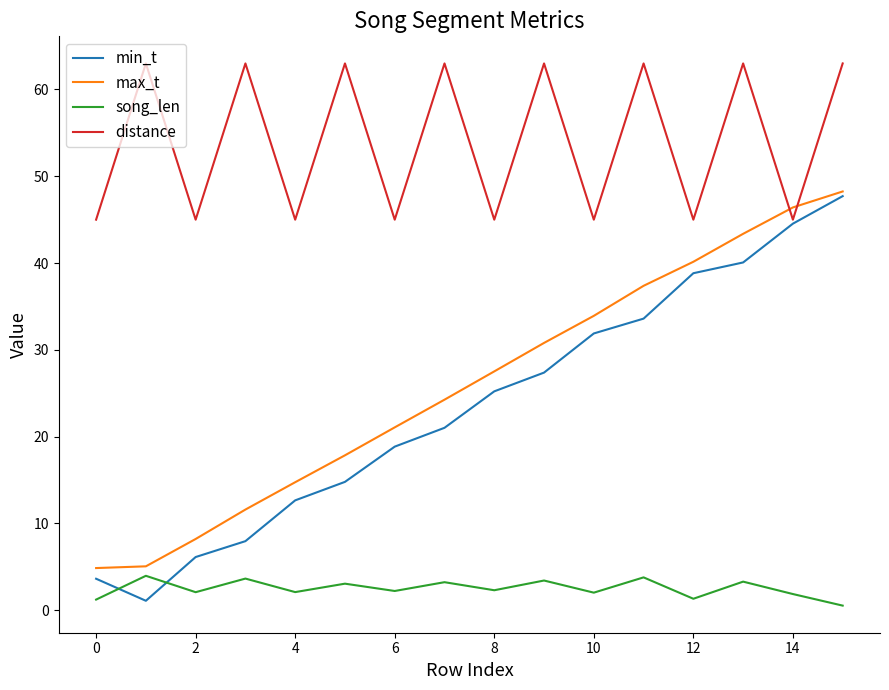

What is the maximum value shown in the chart?

63.0